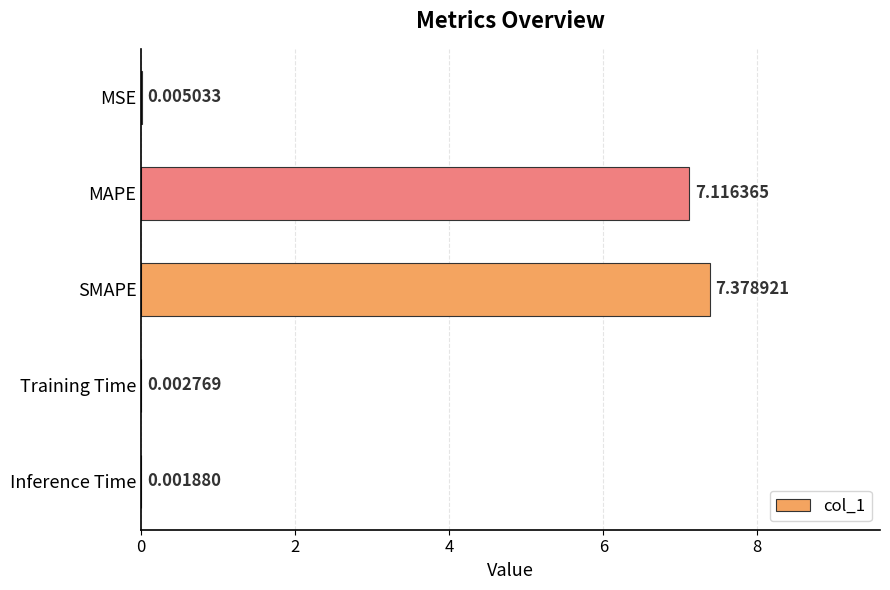

What is the change in value from MAPE to Training Time?

-7.1